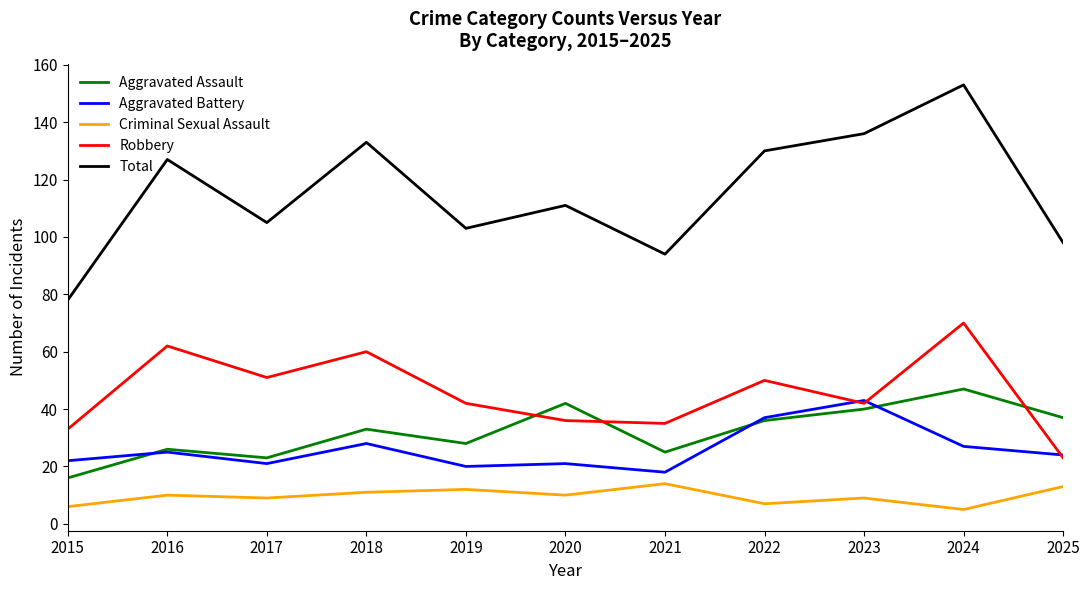

True or false: Total and Criminal Sexual Assault intersect in this chart.

False